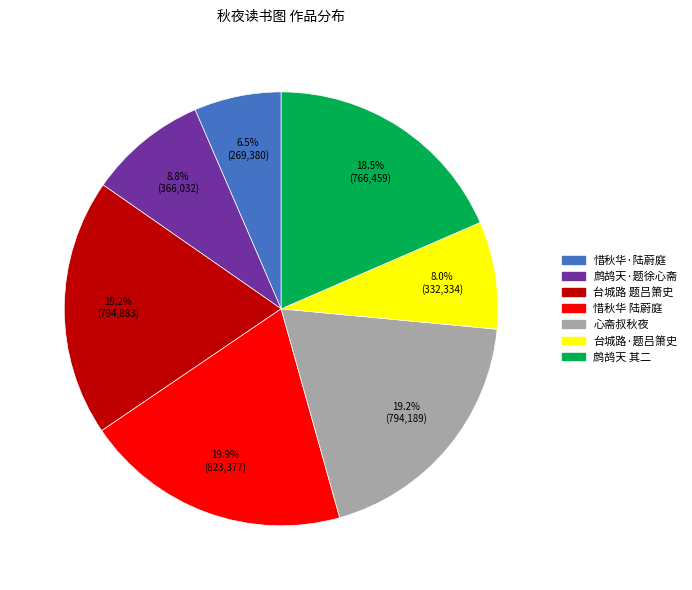

Is there any slice that represents more than half of the pie?

No